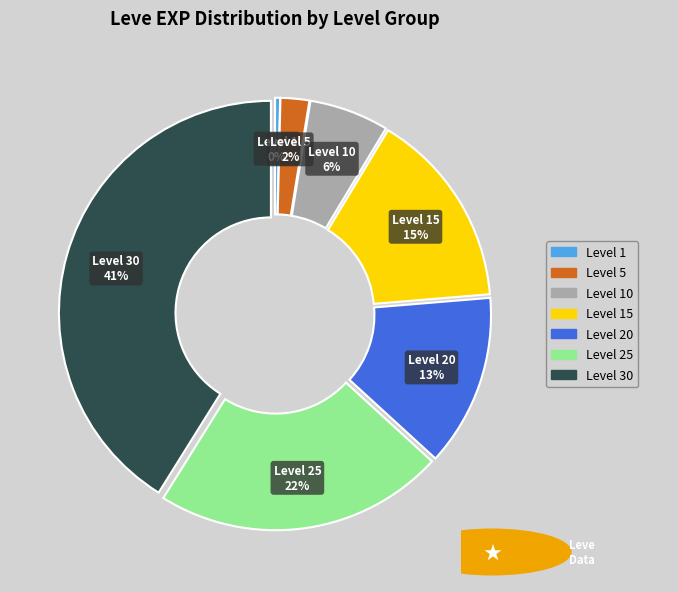

To the nearest percent, what is the average slice percentage?

14%